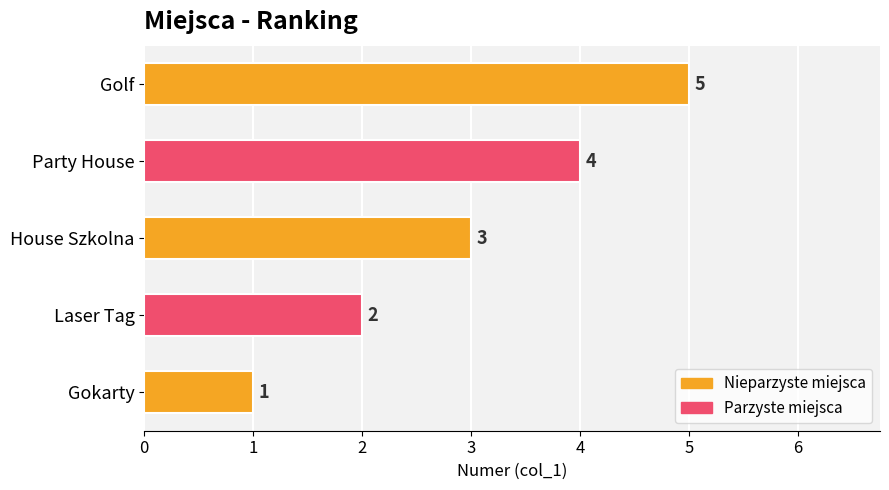

Is it true that the value at Golf is 8?

False